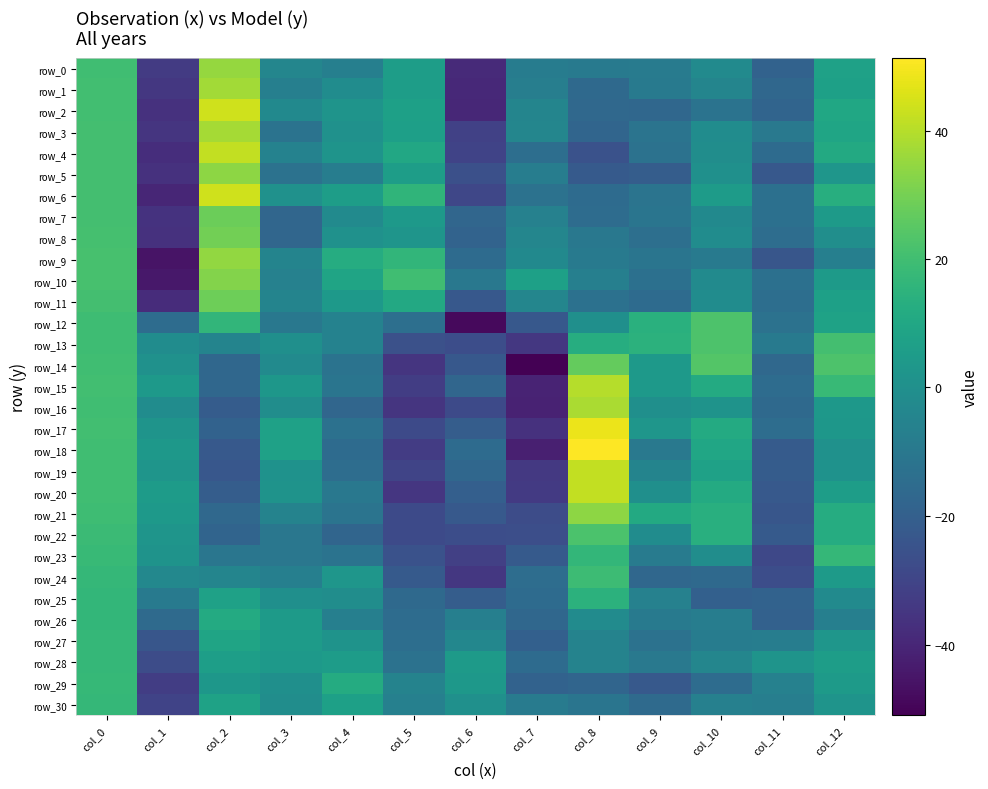

How many data points in row_22 are less than -10?

7